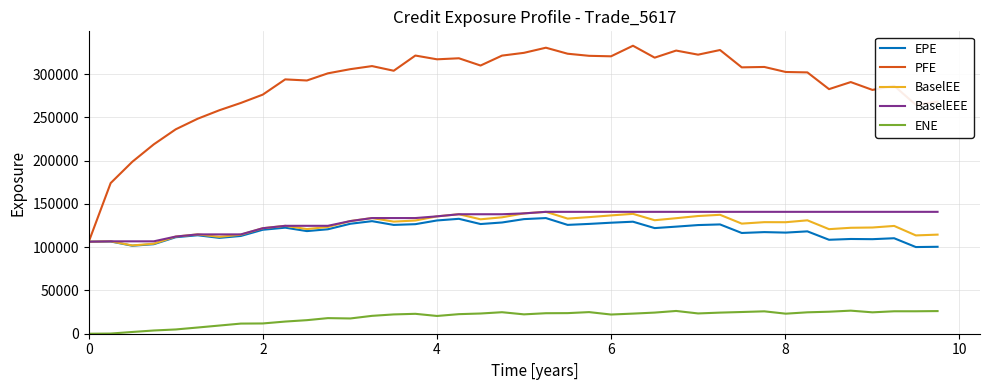

True or false: ENE and BaselEEE cross at least once.

False